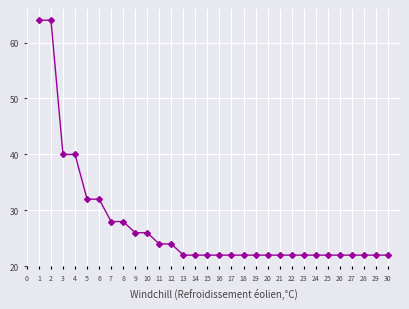

What is the difference between the maximum and second lowest values?

42